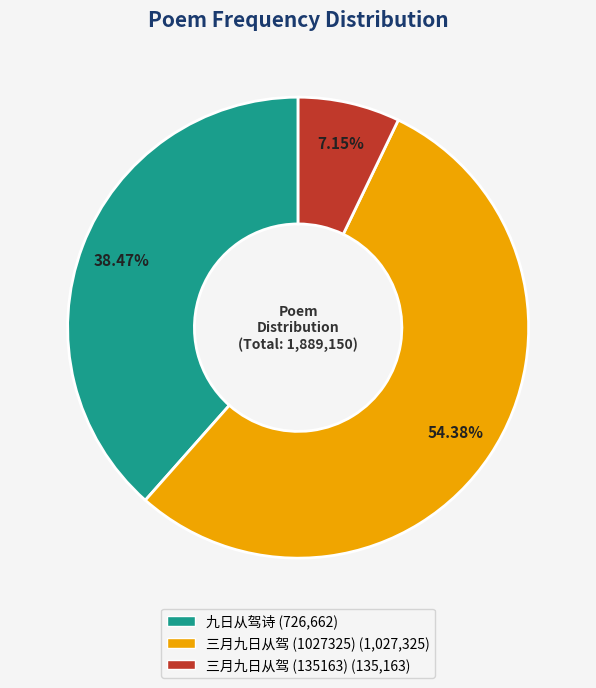

Which category has the smallest portion of the pie?

三月九日从驾 (135163)